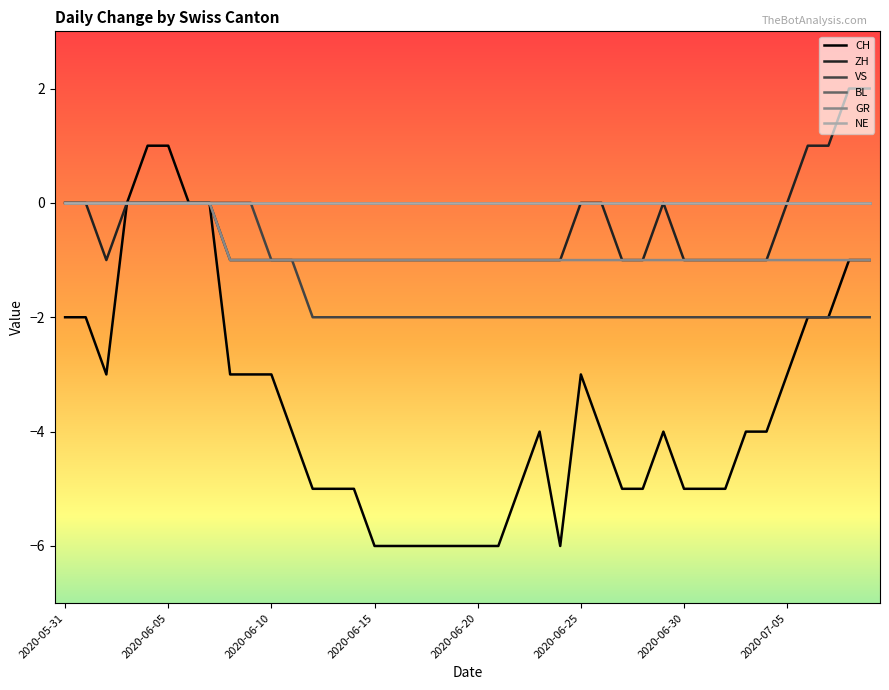

Is this an area chart (filled region under the line)?

No